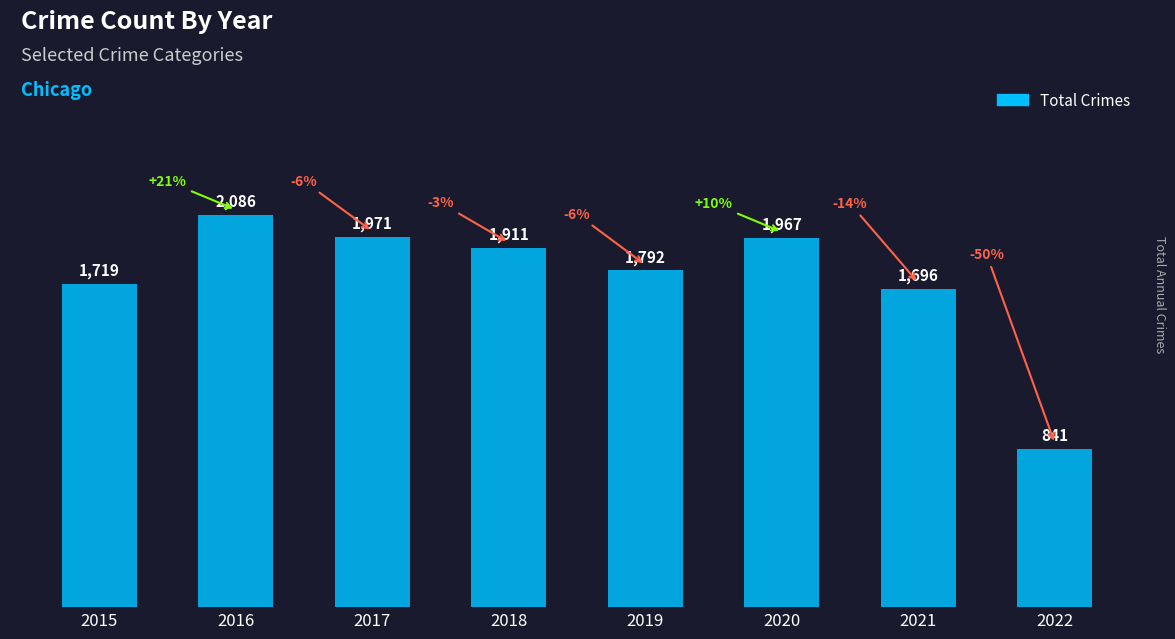

Rank the categories by value from lowest to highest.

2022, 2021, 2015, 2019, 2018, 2020, 2017, 2016